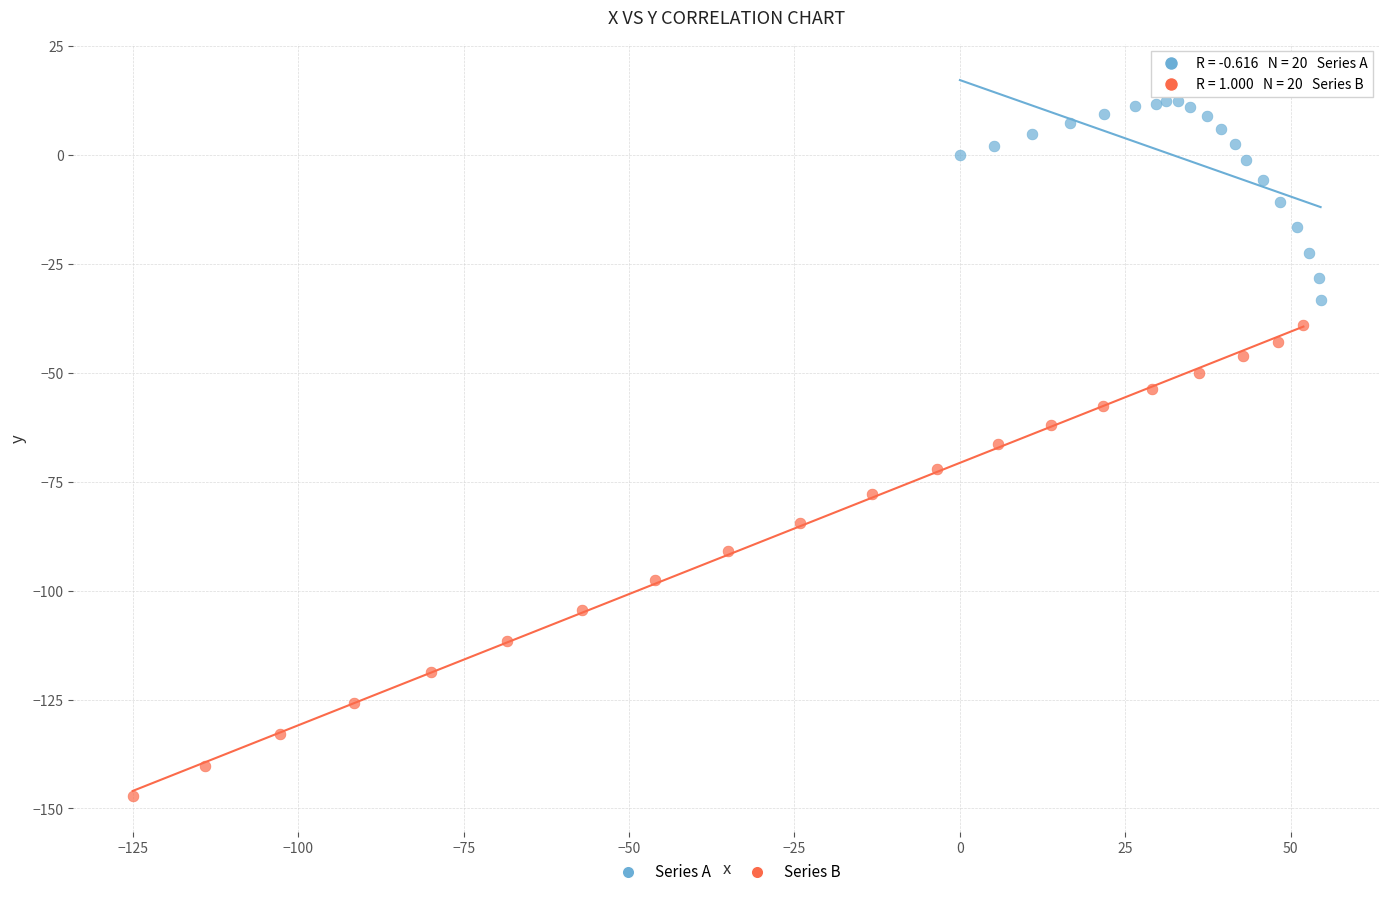

Which series has the widest spread of Y values?

Series B